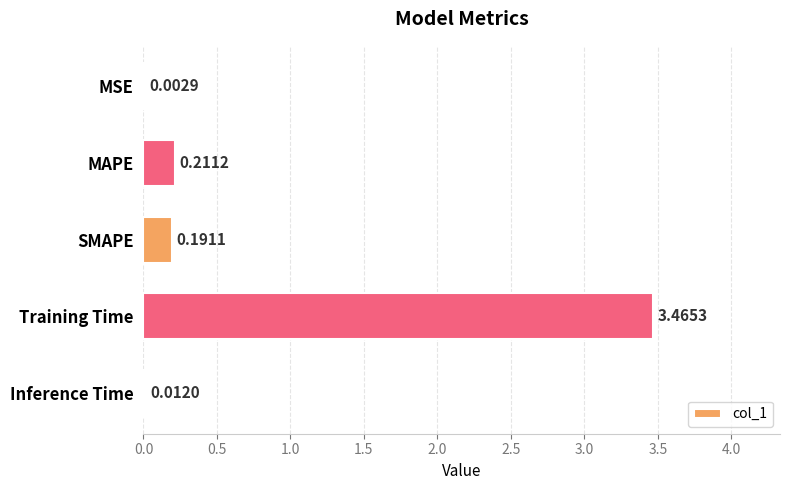

At which category does the chart reach its peak across all series?

Training Time